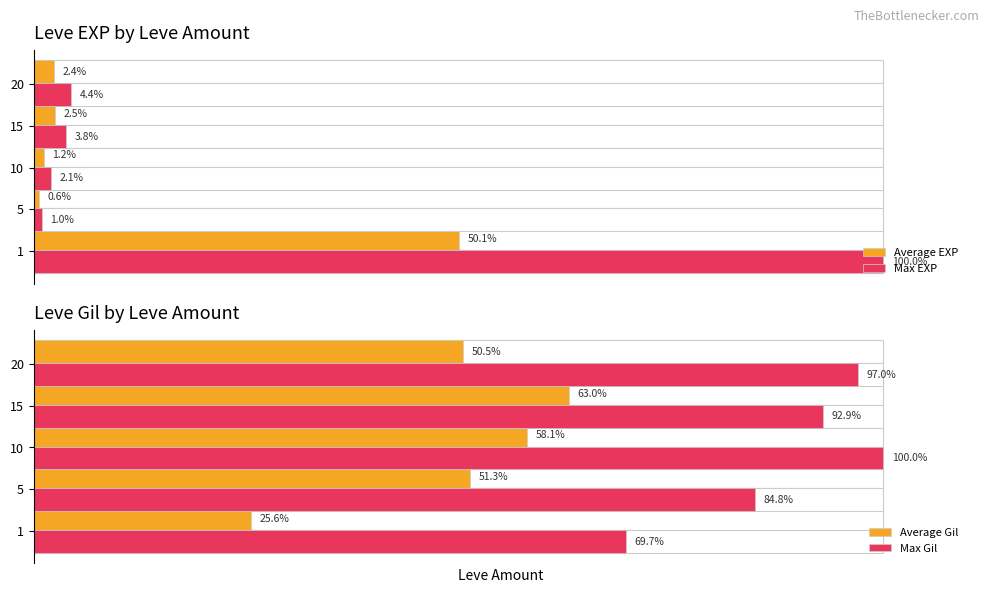

What is the smallest value displayed?

0.6